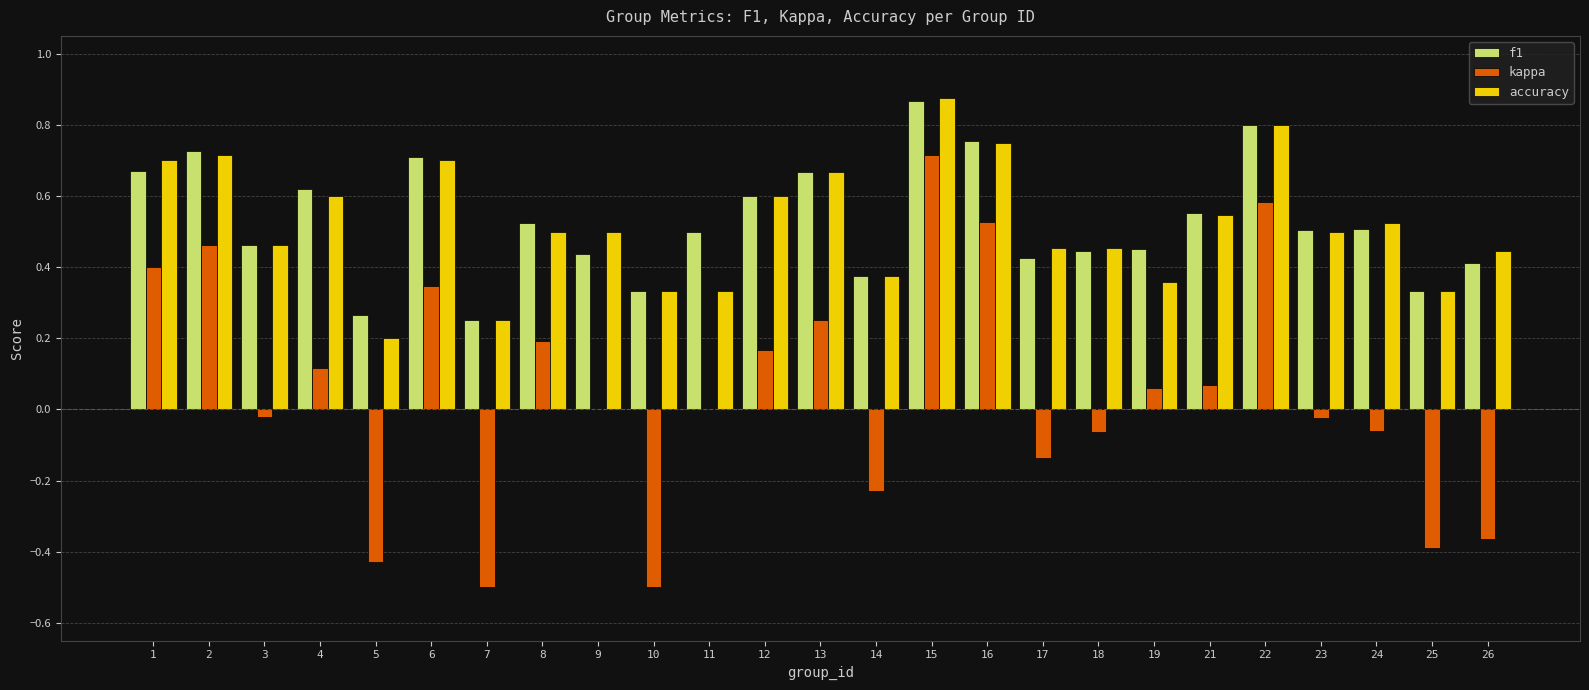

Which series changed the most between 1 and 22?

kappa